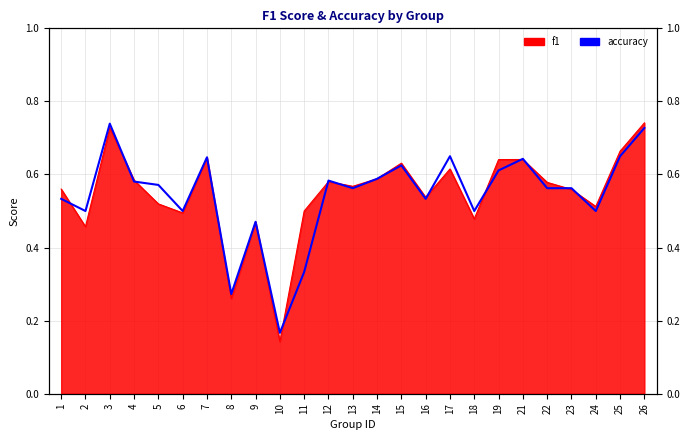

What is the value of the 21st point from the left?

0.6